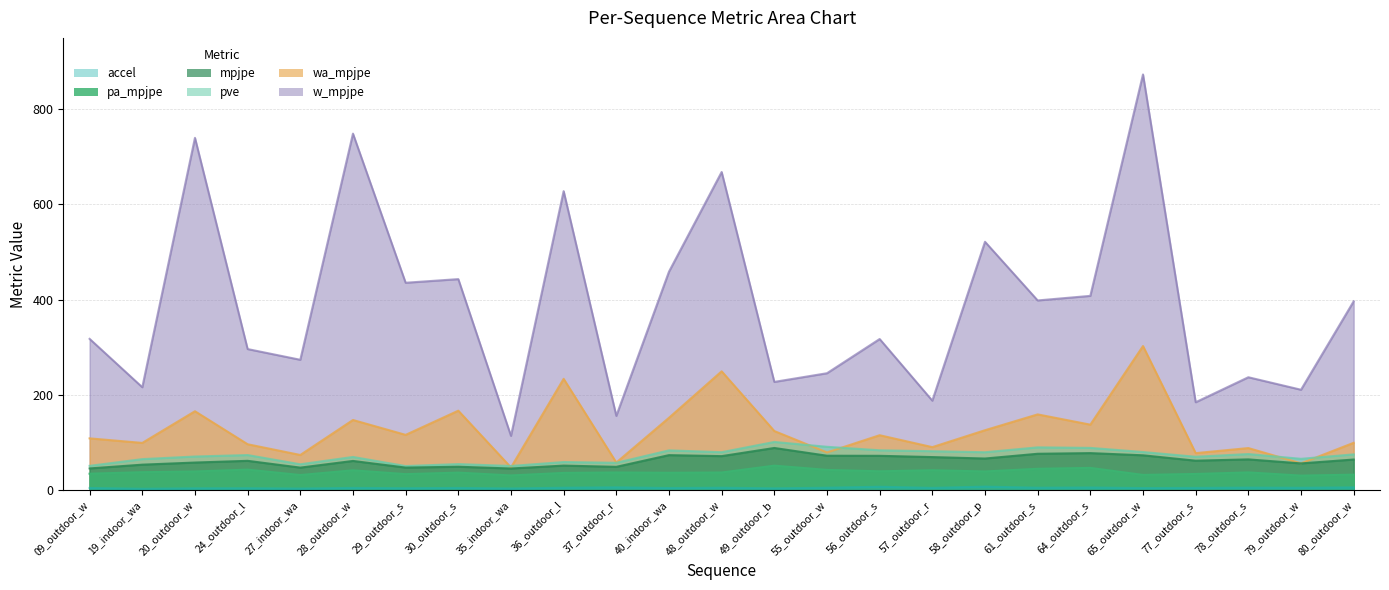

Is it true that accel equals 2.8 at 19_indoor_wa?

True